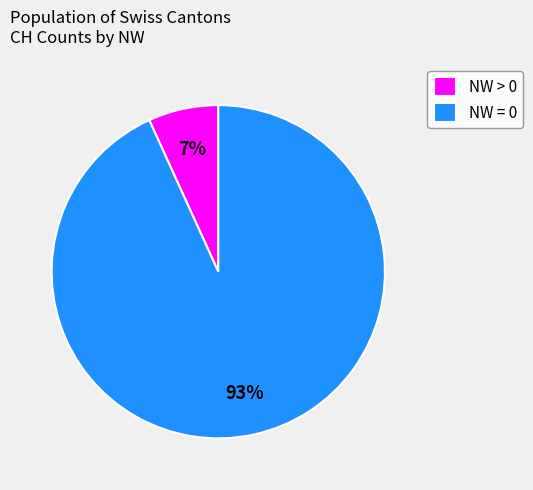

True or false: NW = 0 accounts for 82% of the total.

False